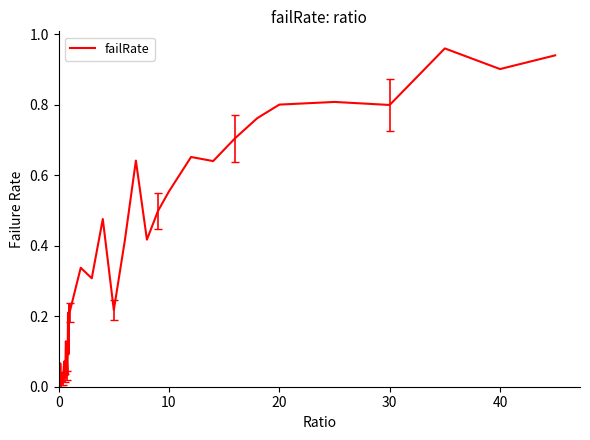

How many points are higher than both their immediate neighbors (excluding endpoints)?

12